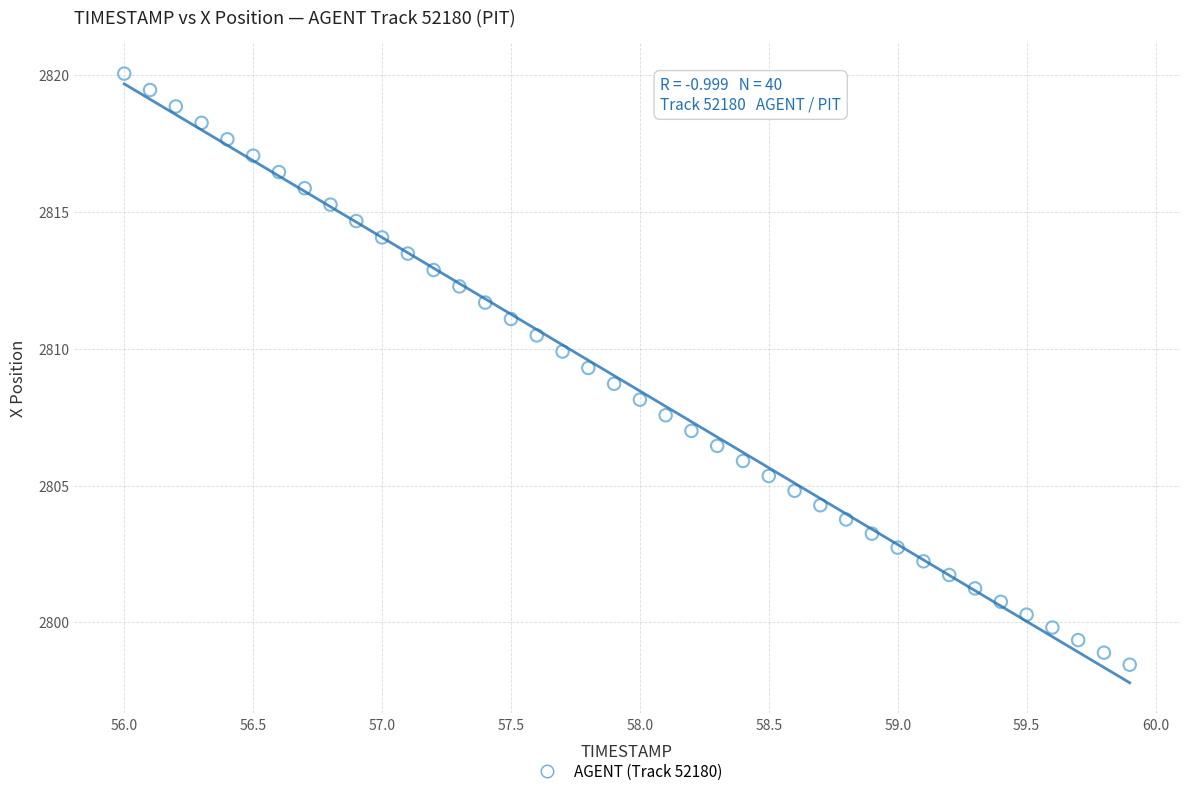

What is the range of Y values (max minus min)?

21.6